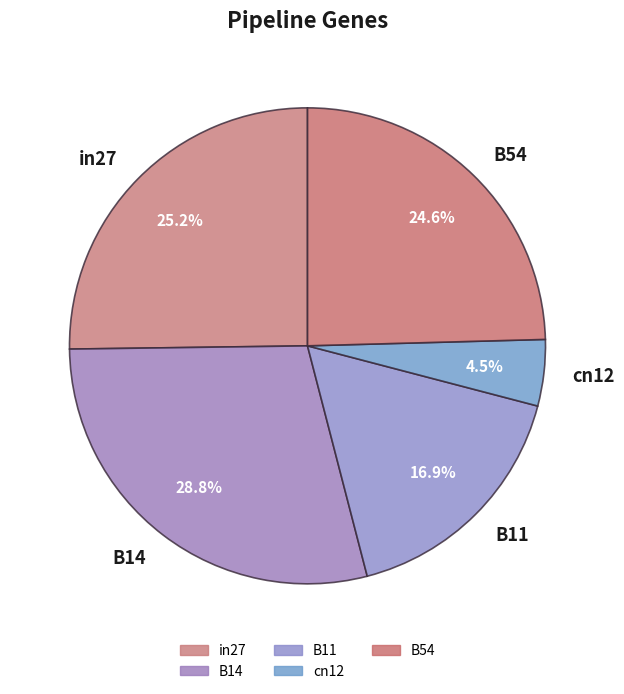

To the nearest percent, what is the difference between the largest and smallest slice percentages?

24%